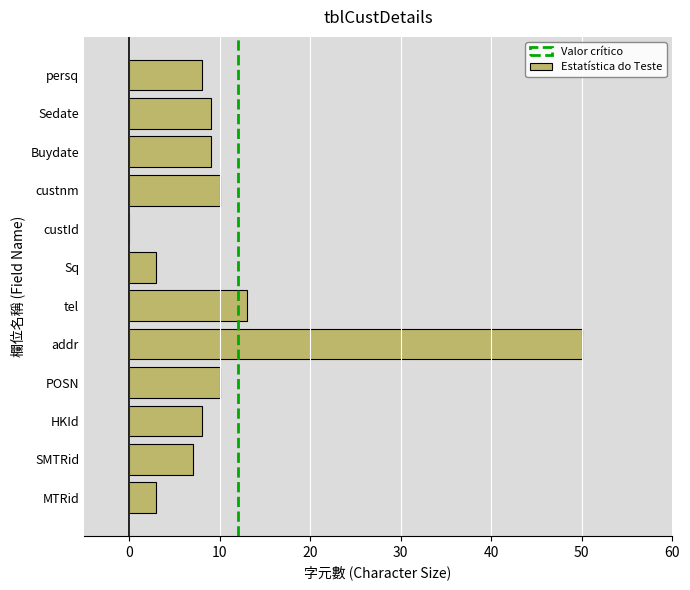

Reading top to bottom, list all the values displayed in this chart.

persq=8	Sedate=9	Buydate=9	custnm=10	custId=0	Sq=3	tel=13	addr=50	POSN=10	HKId=8	SMTRid=7	MTRid=3